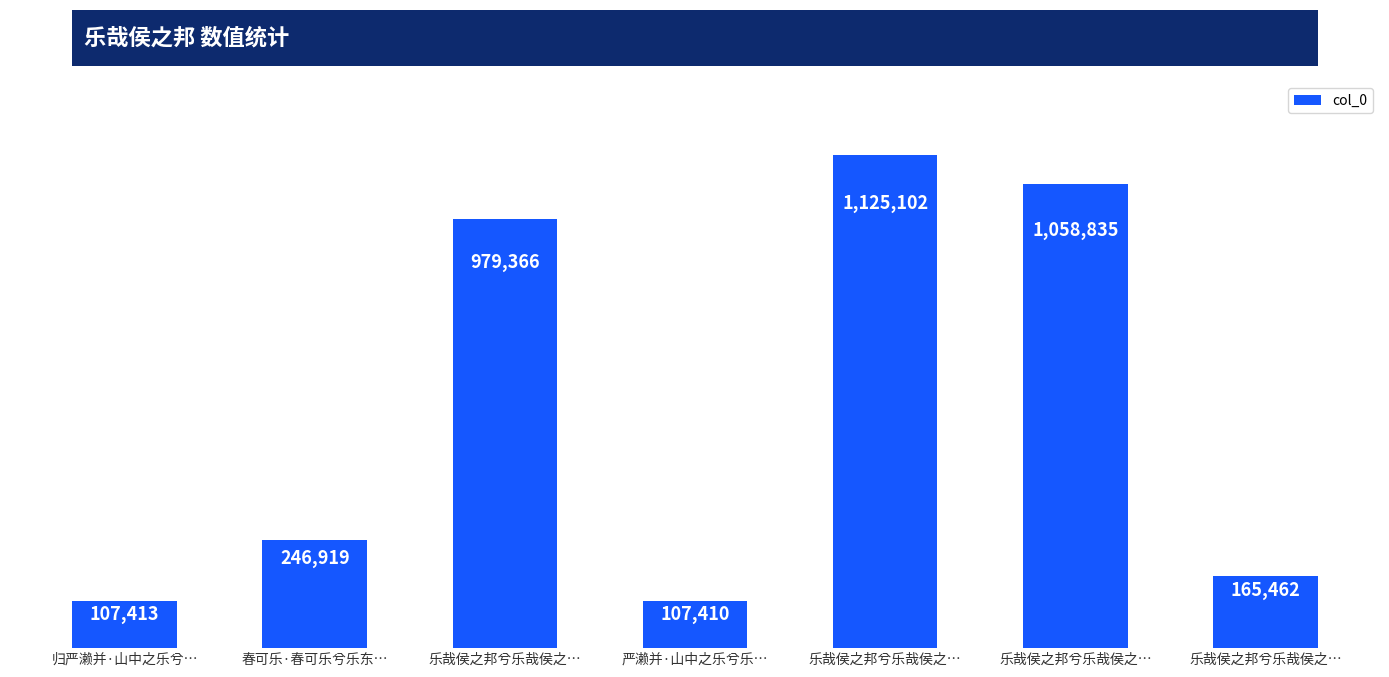

At which label is the value closest to 616256?

乐哉侯之邦兮乐哉侯之…